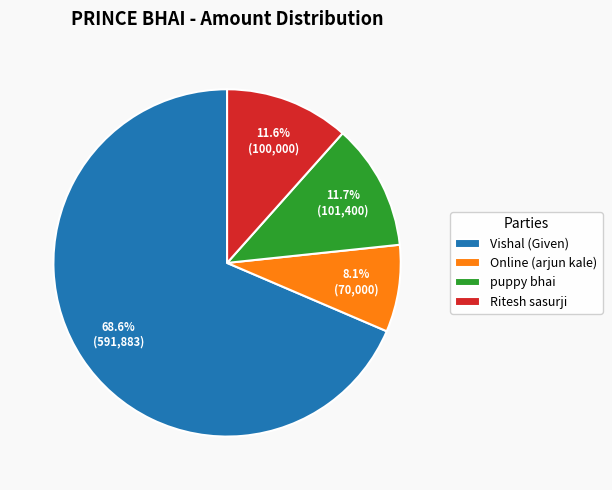

How much of the chart is everything except Ritesh sasurji?

88.4%